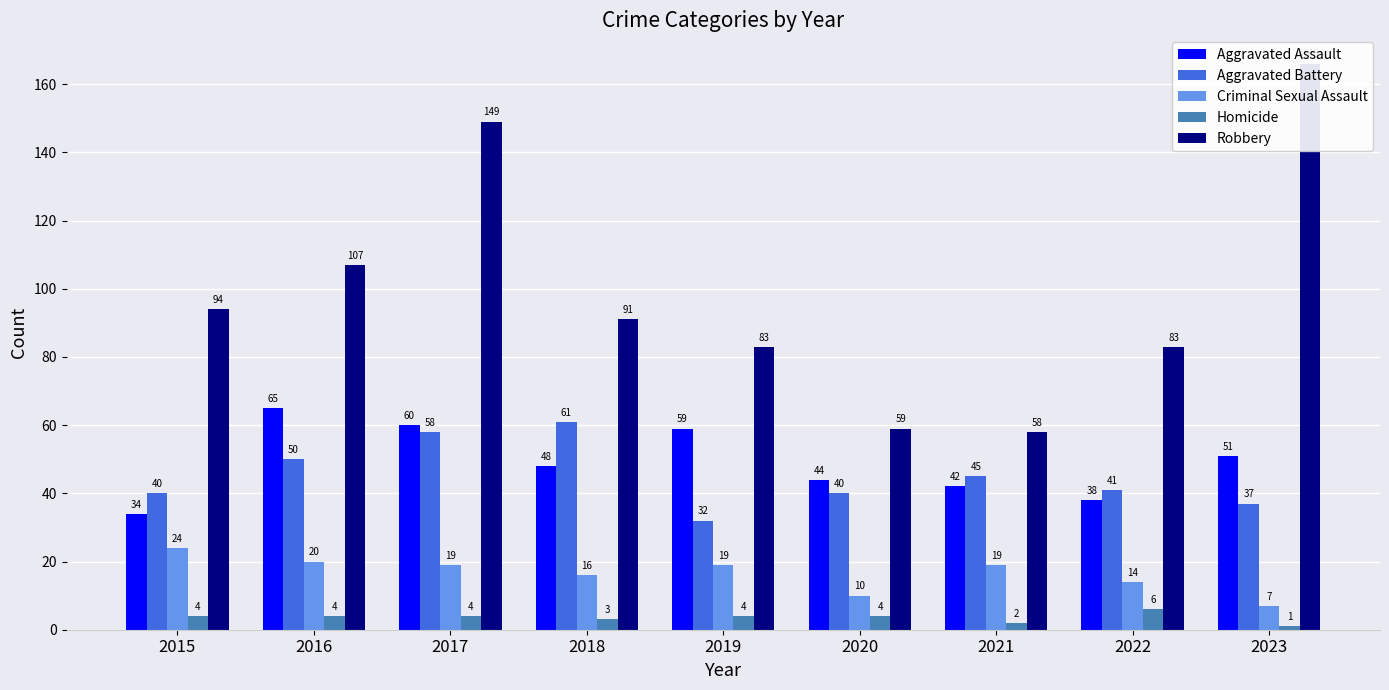

What is the total value across all series at 2015?

196